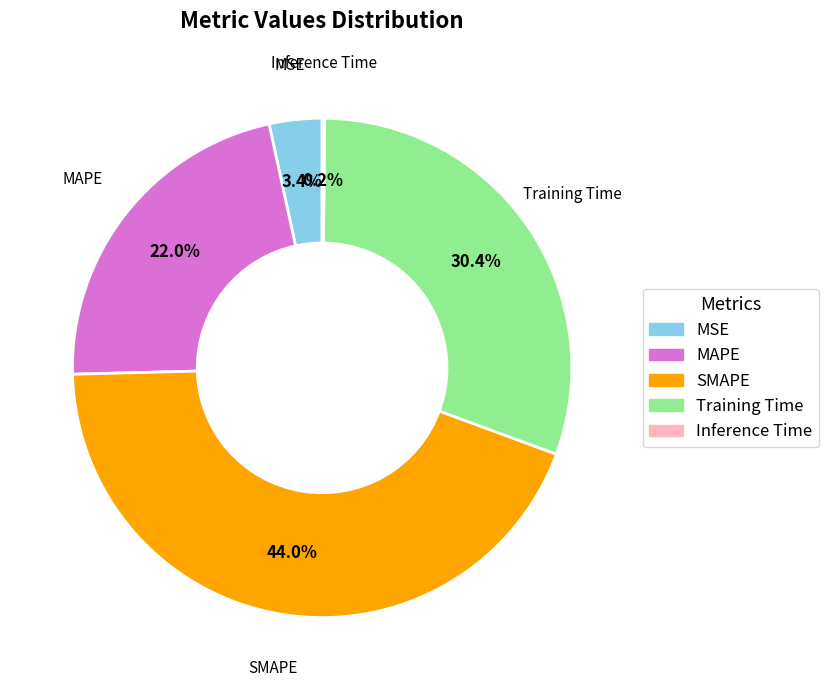

True or false: Training Time accounts for 30% of the total.

True